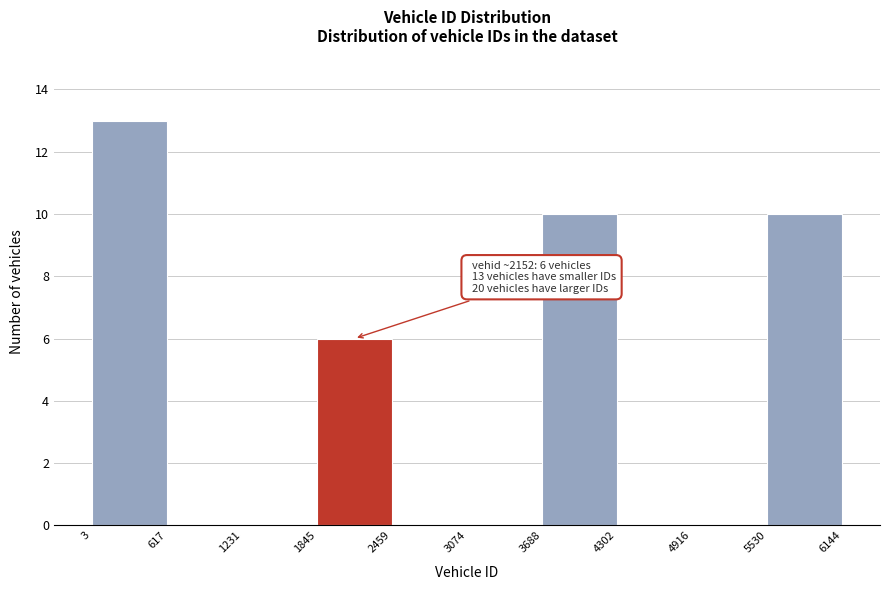

Over which range of the x-axis is the bar tallest?

3 to 617